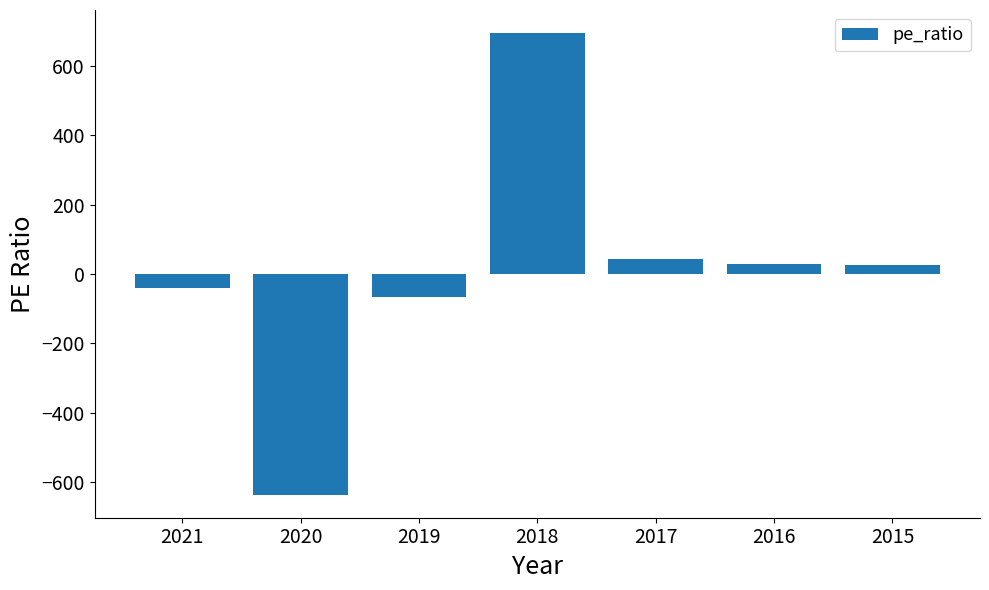

At which category does the chart reach its minimum across all series?

2020